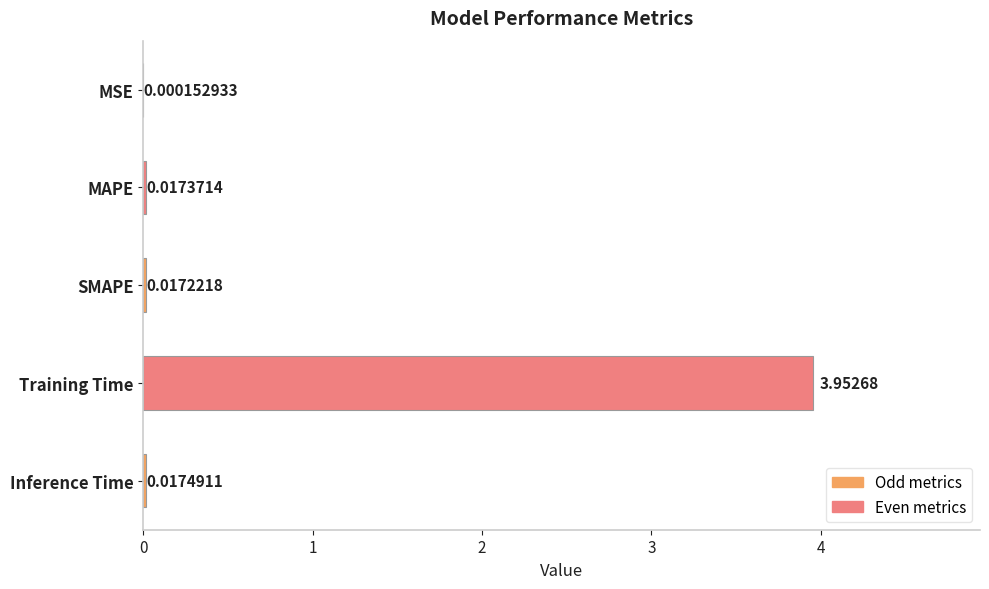

What is the change in value from SMAPE to Training Time?

+3.9